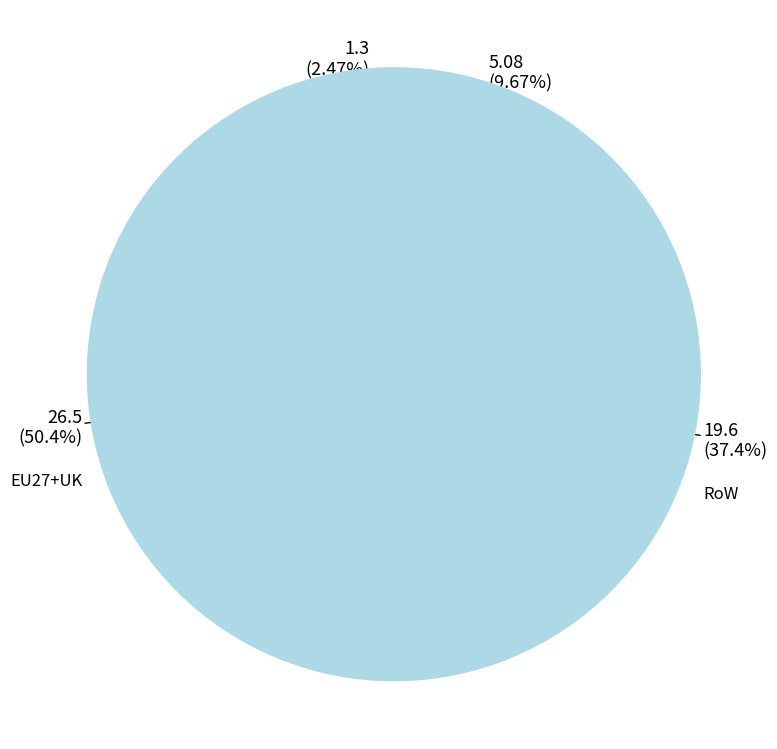

Count the number of slices in the pie.

8